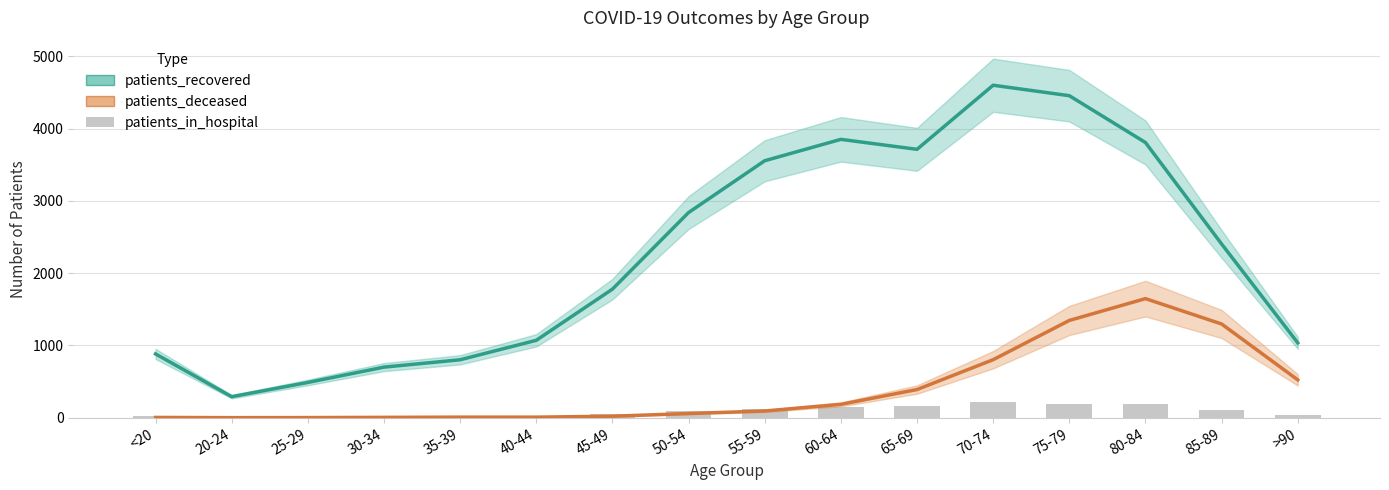

Is it true that patients_recovered equals 336 at 25-29?

False